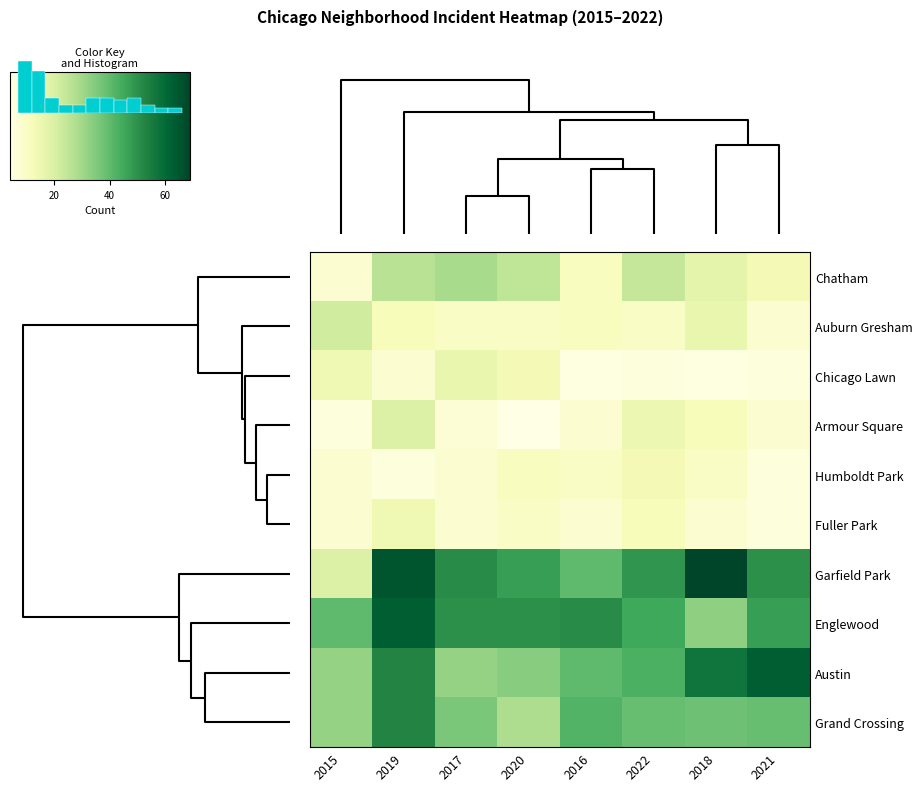

Rank the series by their maximum value, from highest to lowest.

Garfield Park, Englewood, Austin, Grand Crossing, Chatham, Auburn Gresham, Armour Square, Chicago Lawn, Fuller Park, Humboldt Park